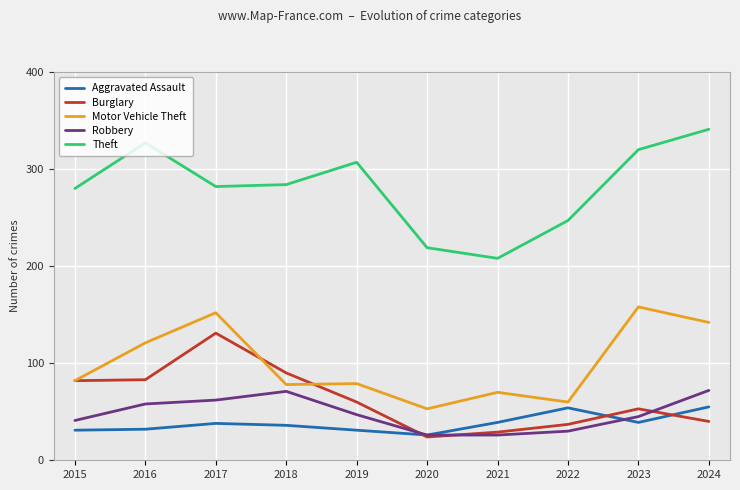

What is the total value across all series at 2022?

428